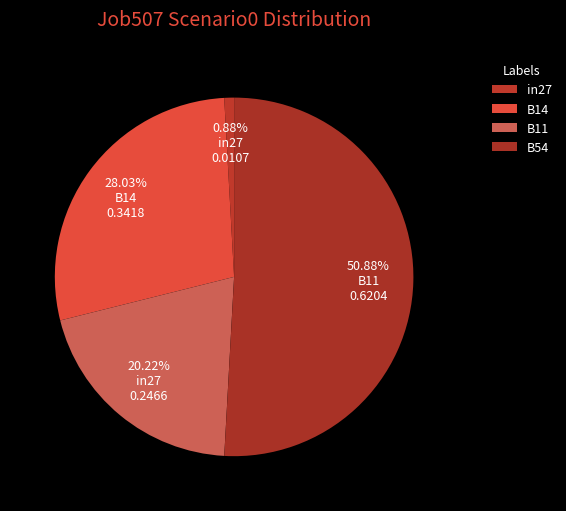

Count the number of slices in the pie.

4